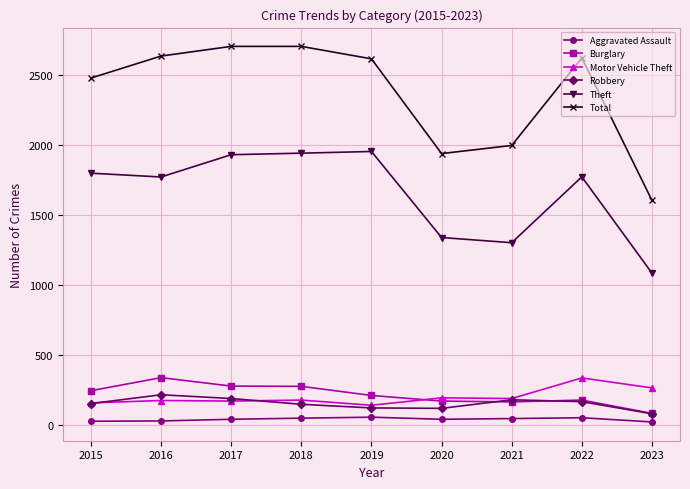

The Theft series shows 2329 at 2016. True or false?

False